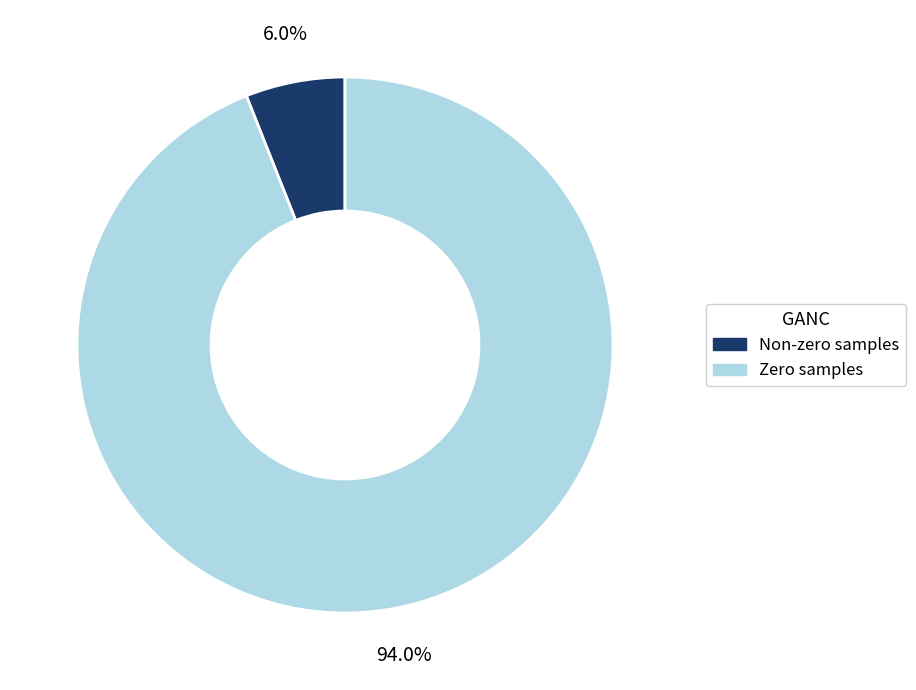

Rank the categories by value from lowest to highest.

Non-zero samples, Zero samples